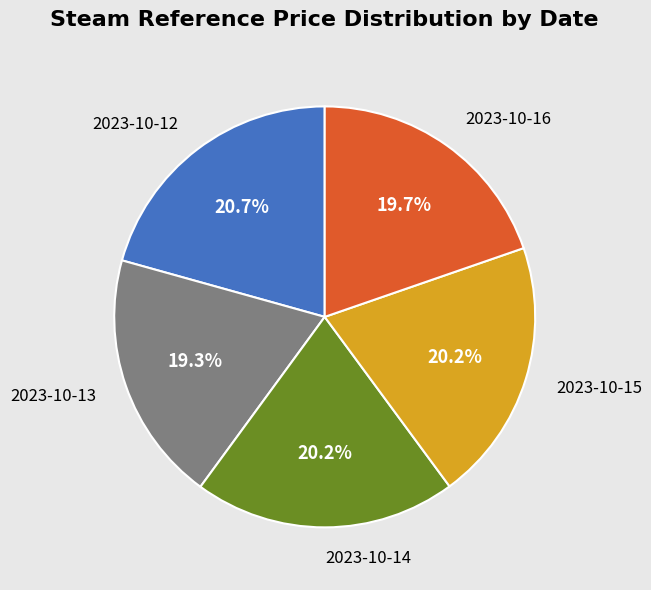

Does any single category account for the majority?

No